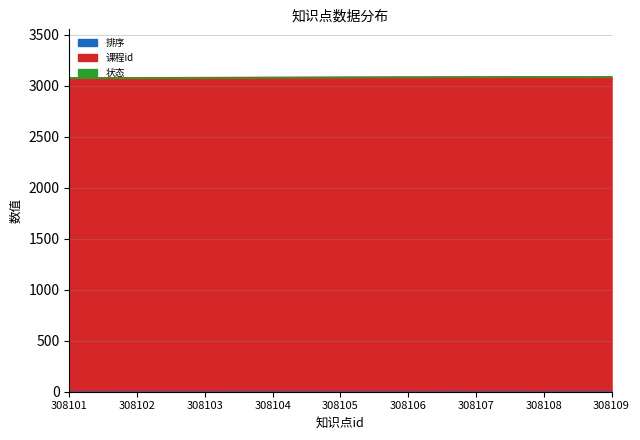

At which label is 状态 closest to 1?

308101